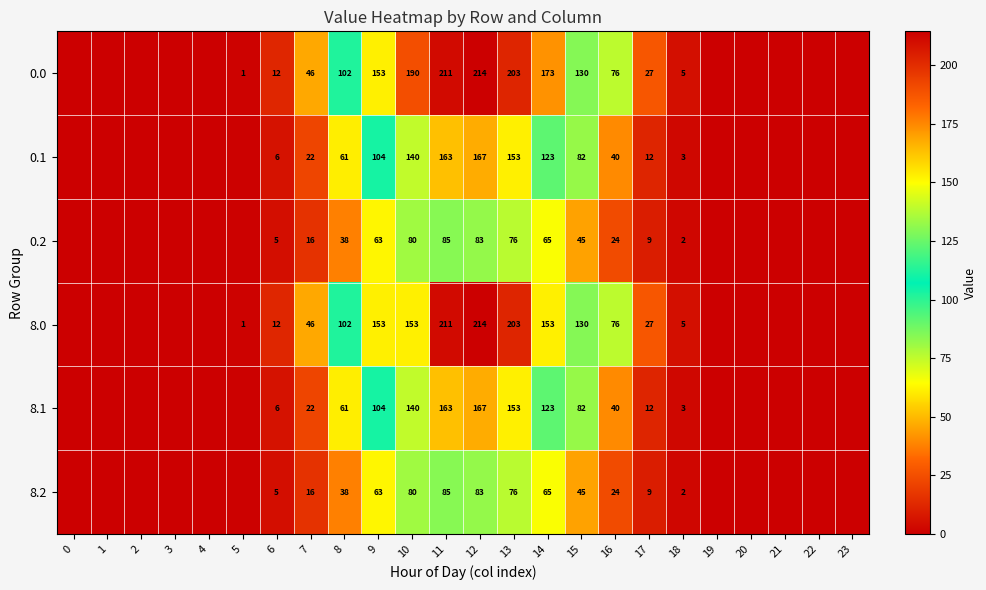

Between 19 and 6, which is larger?

6